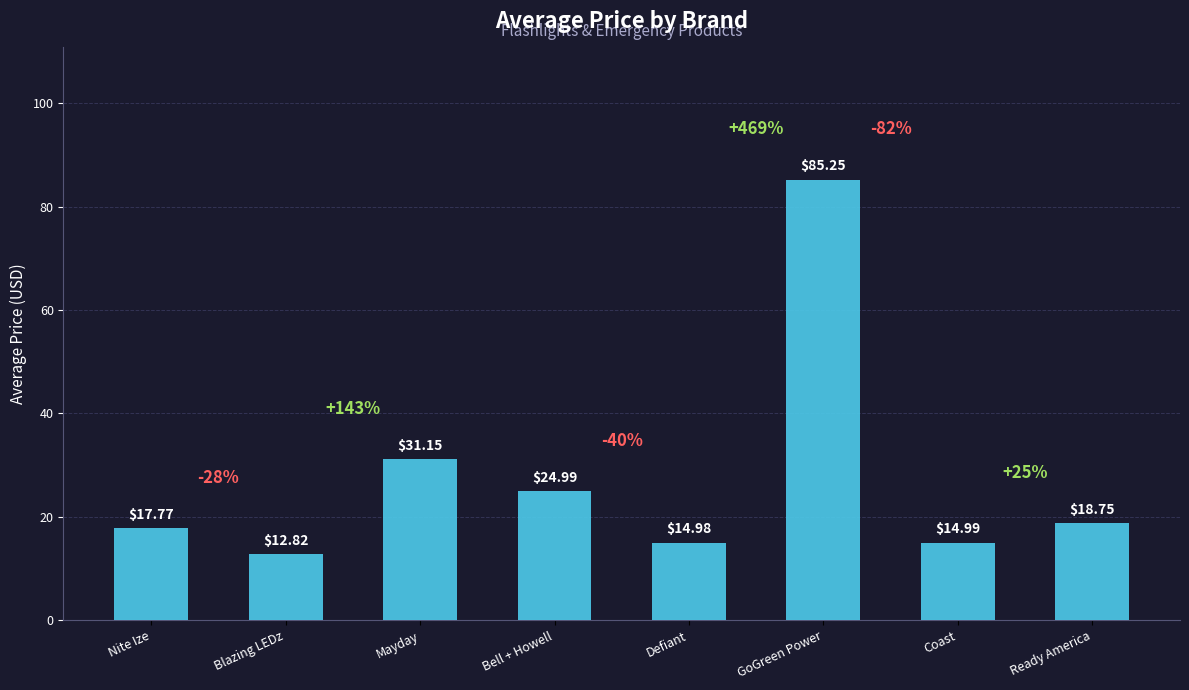

How many values are below 18?

4